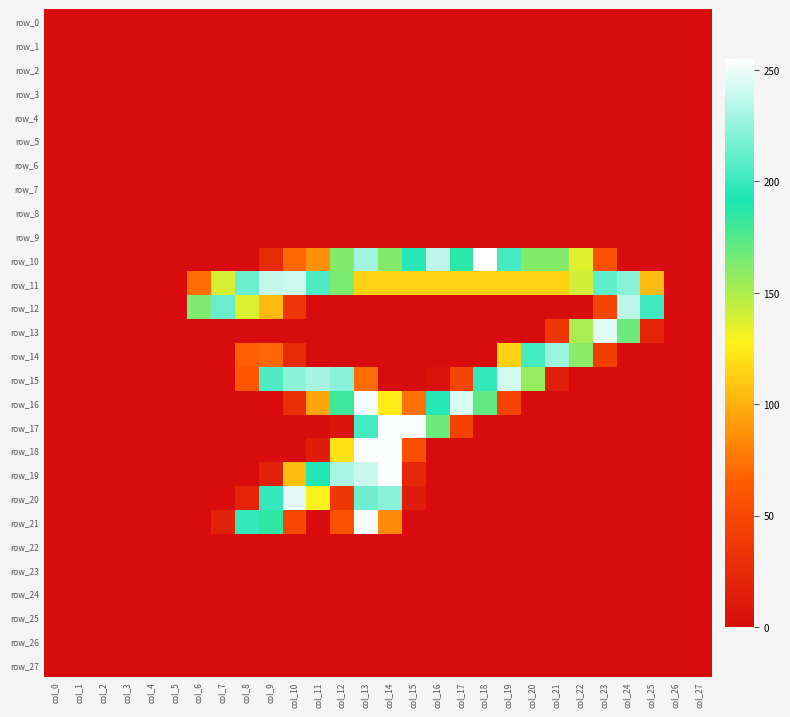

At which category is the sum across all series the highest?

col_13